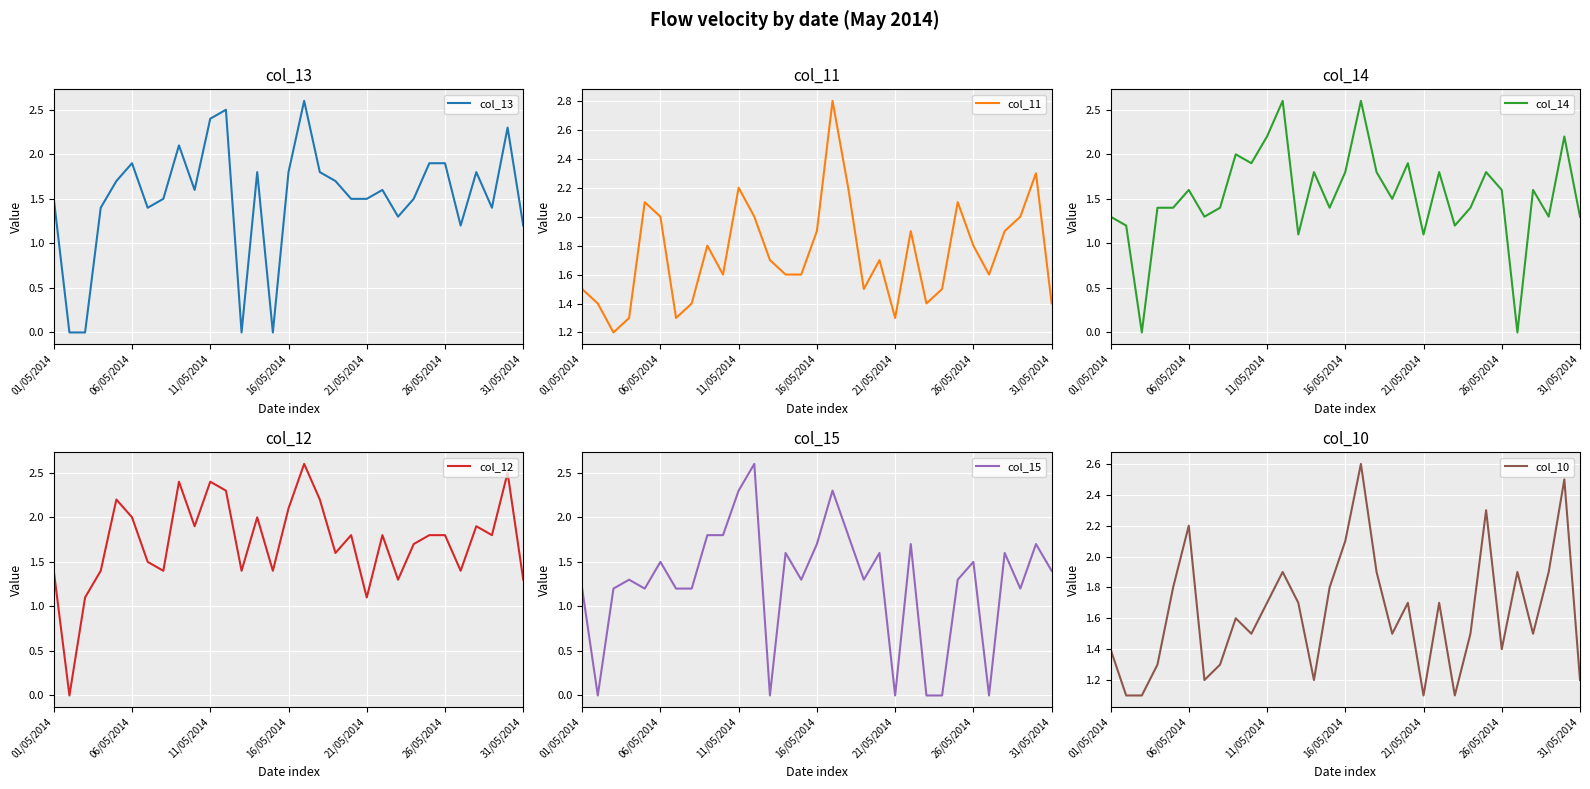

Is the value of col_13 at 24 greater than the value of col_12 at 9?

No